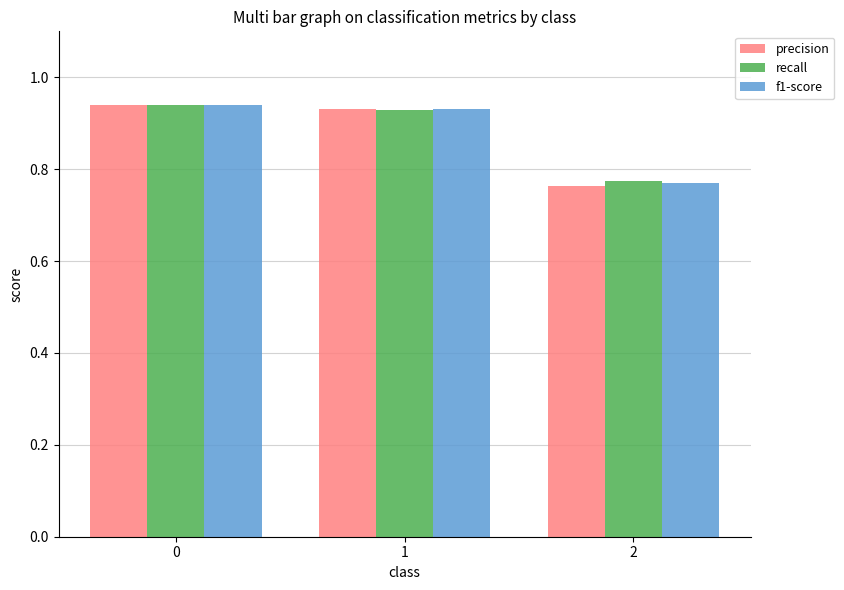

Is the value of precision at 1 greater than the value of f1-score at 2?

Yes